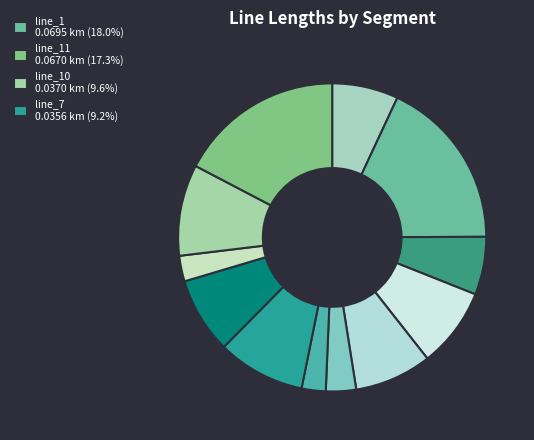

Count the number of slices in the pie.

12